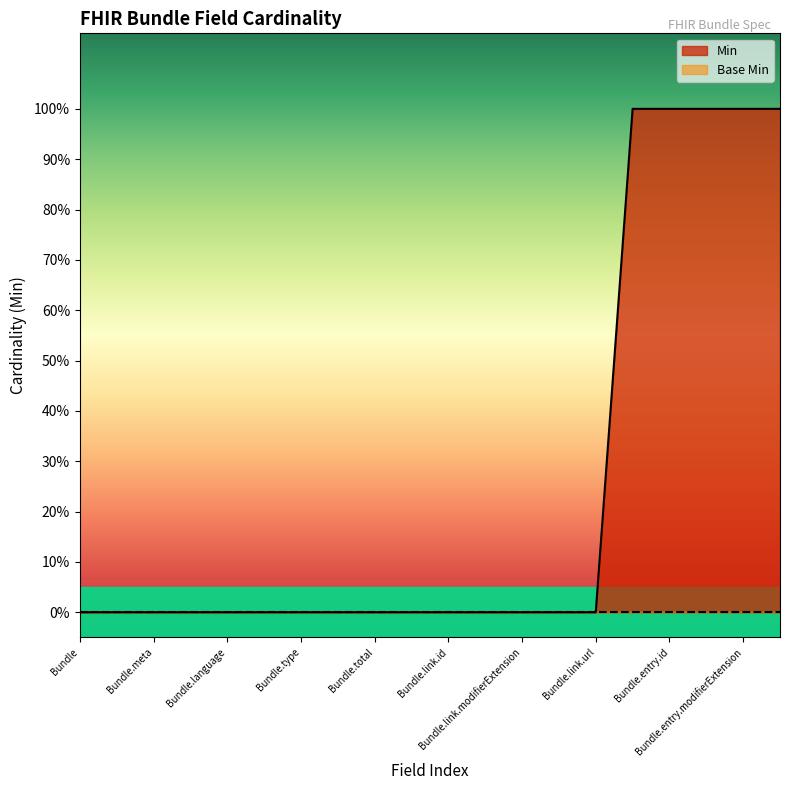

What is the greatest value displayed?

1